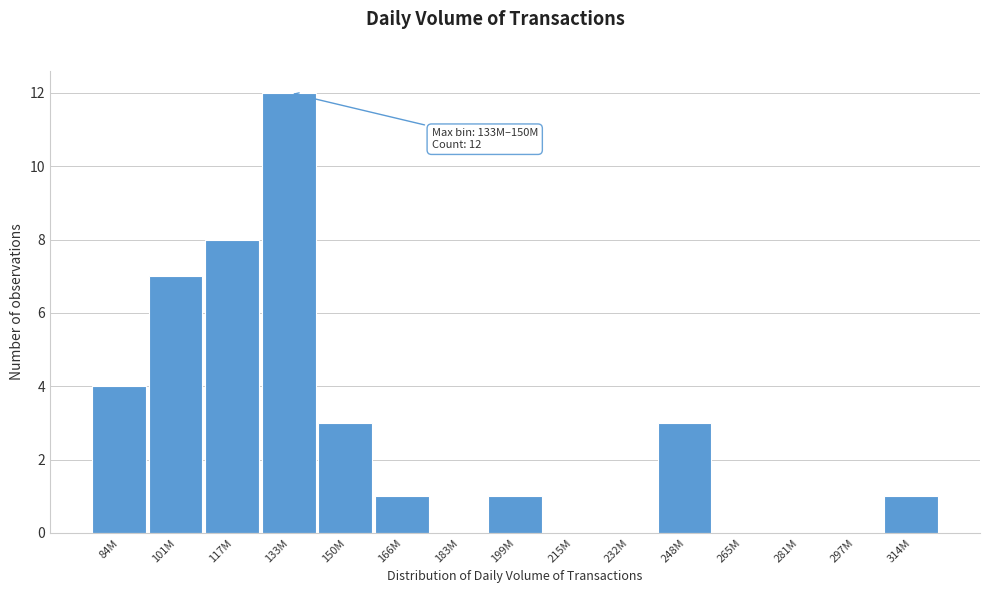

Reading left to right, what are all the values shown in this chart?

84M=4	101M=7	117M=8	133M=12	150M=3	166M=1	183M=0	199M=1	215M=0	232M=0	248M=3	265M=0	281M=0	297M=0	314M=1